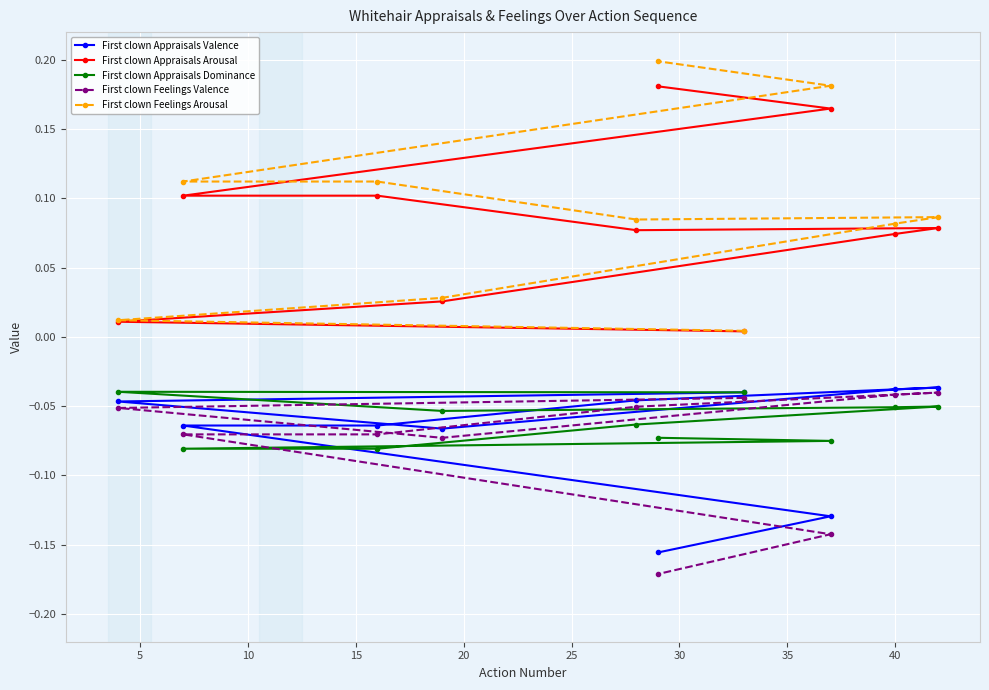

Is this an area chart (filled region under the line)?

No